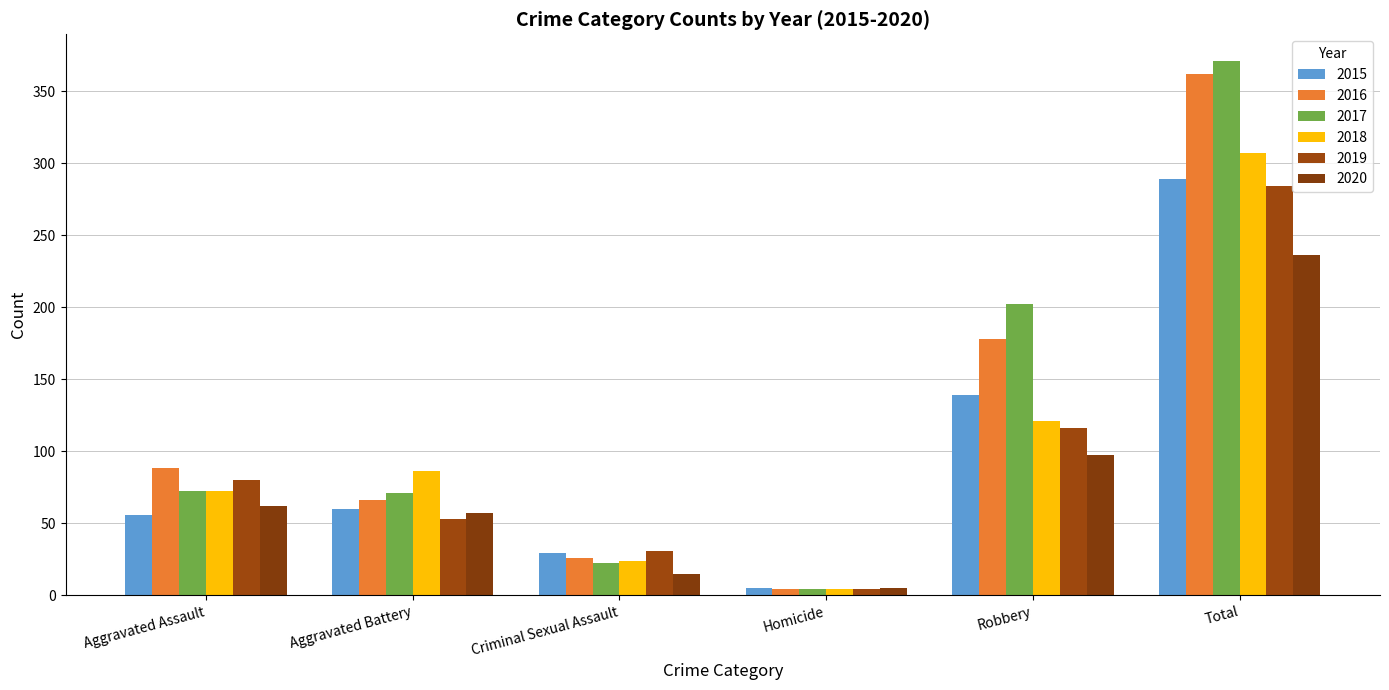

True or false: 2018 has a value of 121 at Robbery.

True